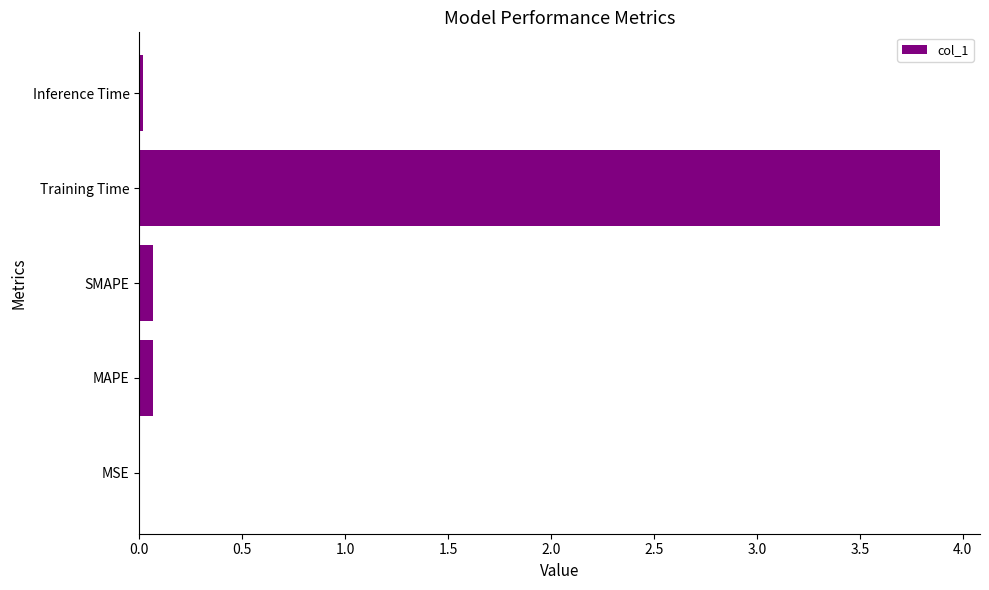

Which has a higher value, Training Time or SMAPE?

Training Time